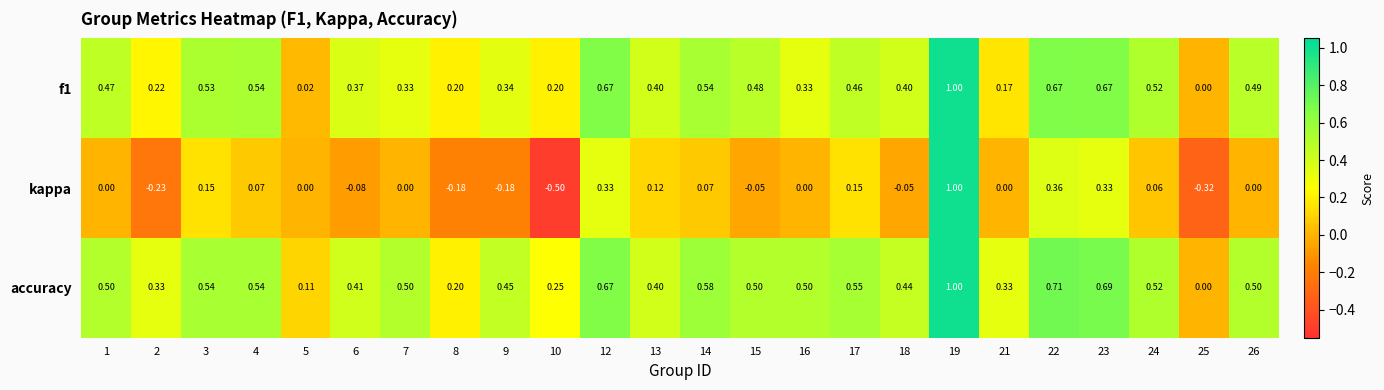

Which series has the largest range (max minus min)?

kappa